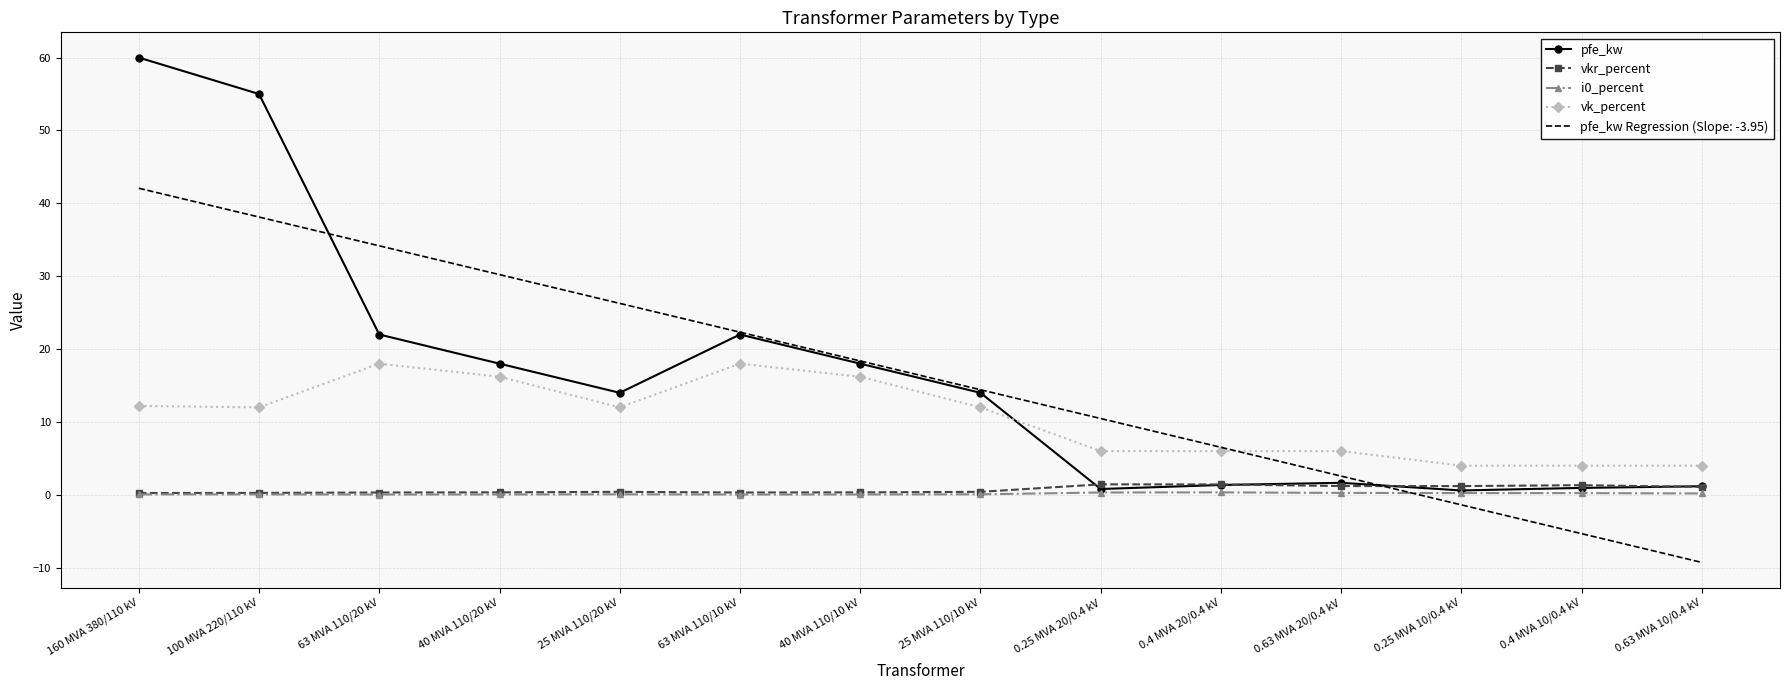

What is the difference between the maximum and second lowest values in the i0_percent series?

0.3